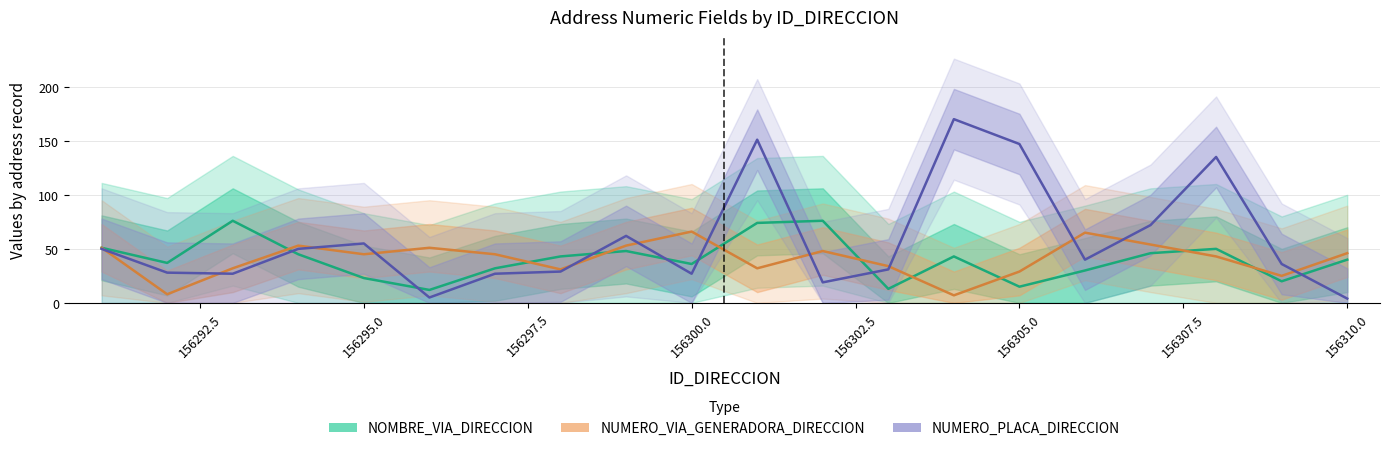

How many interior local valleys does the NUMERO_PLACA_DIRECCION series have?

5